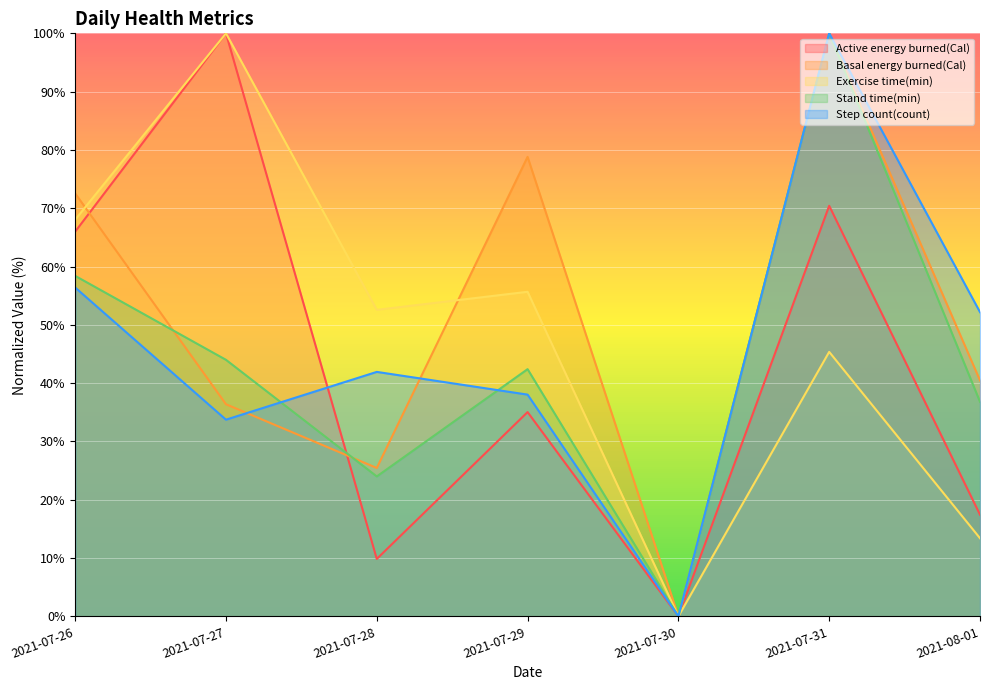

At which category does Exercise time(min) reach its first local peak?

2021-07-27